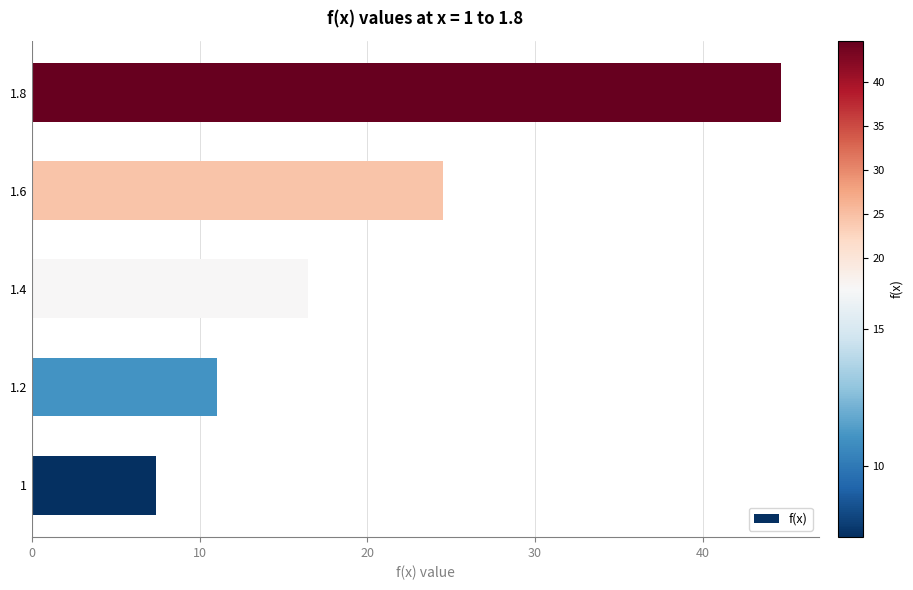

Rank the categories by value from highest to lowest.

1.8, 1.6, 1.4, 1.2, 1